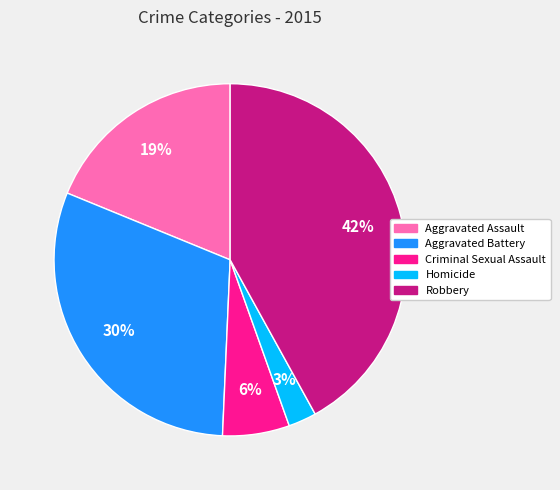

To the nearest percent, what portion does Aggravated Battery represent?

30%